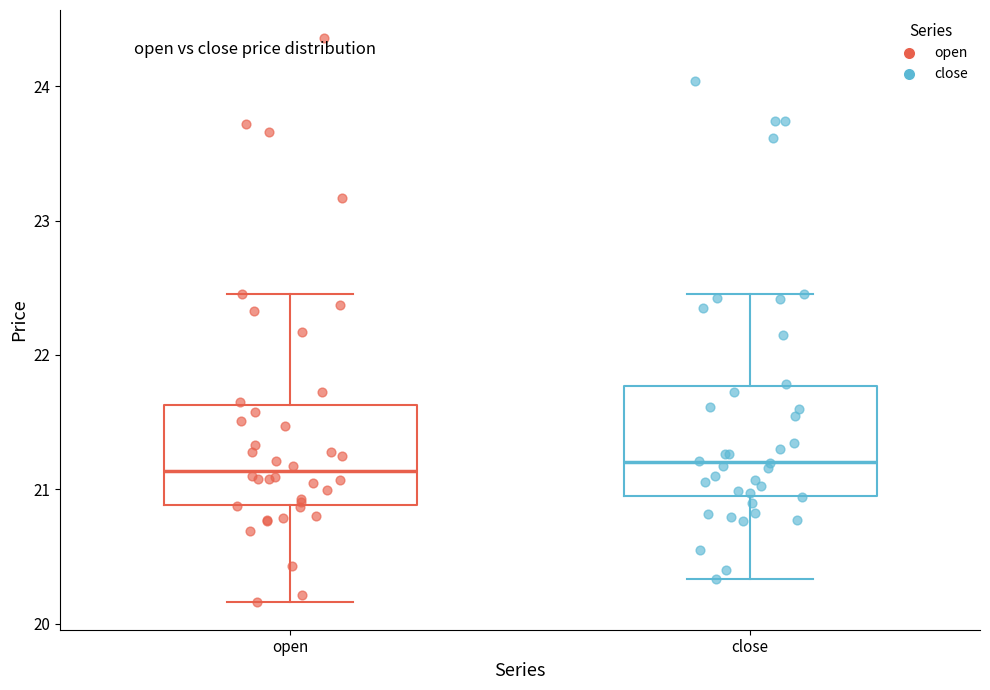

Reading left to right, transcribe this box plot: for each box, give where its median line is, the range the box spans, and where its two whiskers end, as read against the y-axis. The values are not printed on the chart, so give them approximately, as read against the axis.

open: median 21.1, box 20.9 to 21.6, whiskers 20.2 to 22.5
close: median 21.2, box 20.9 to 21.8, whiskers 20.3 to 22.5